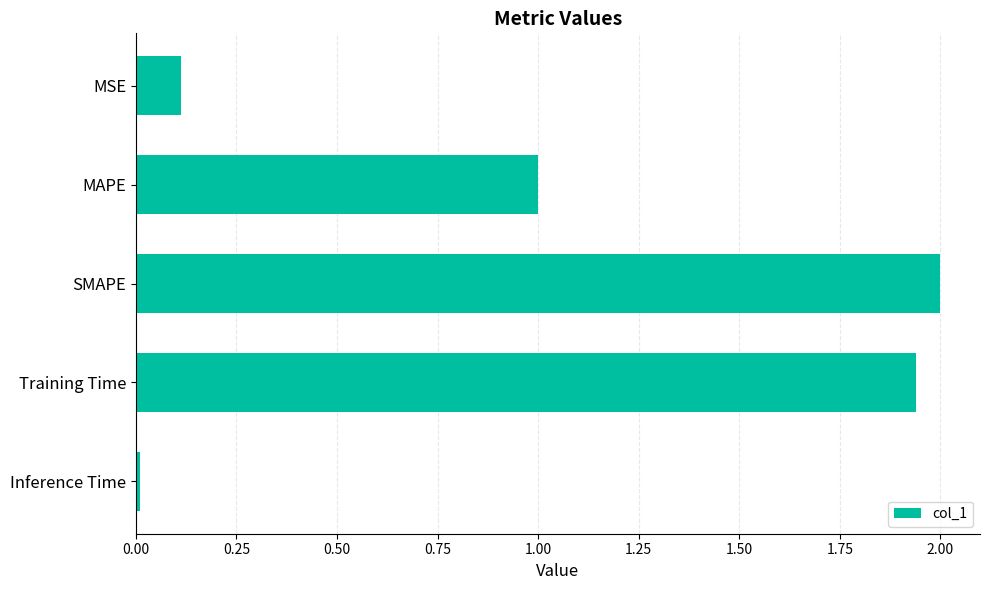

What is the change in value from MAPE to Training Time?

+0.9